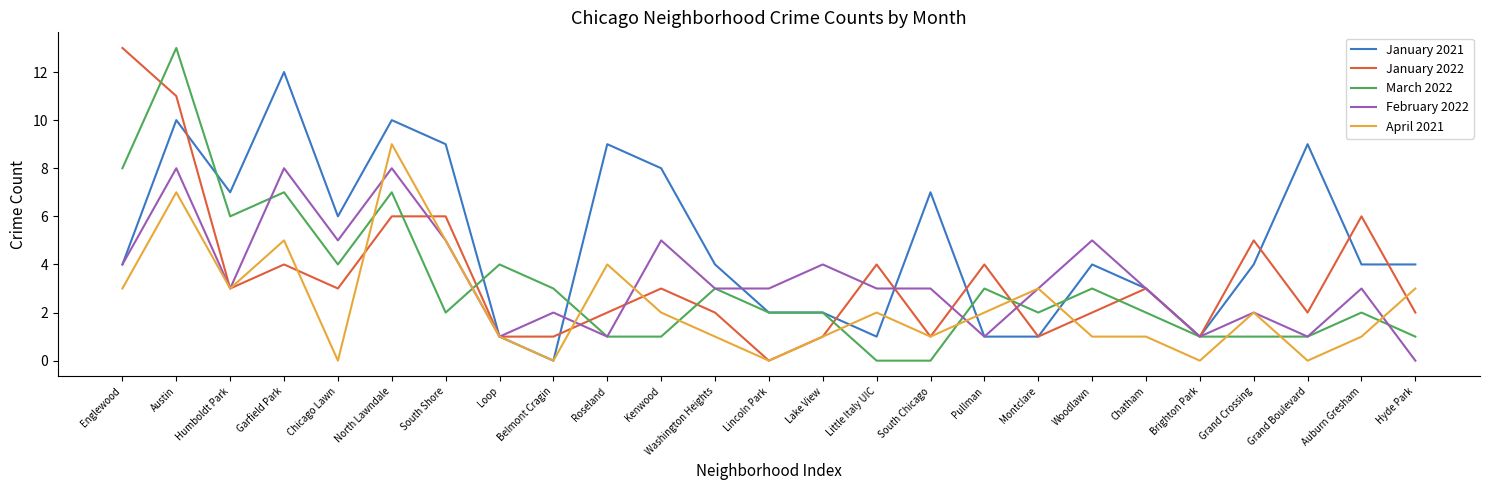

How many values in January 2021 are above zero?

24